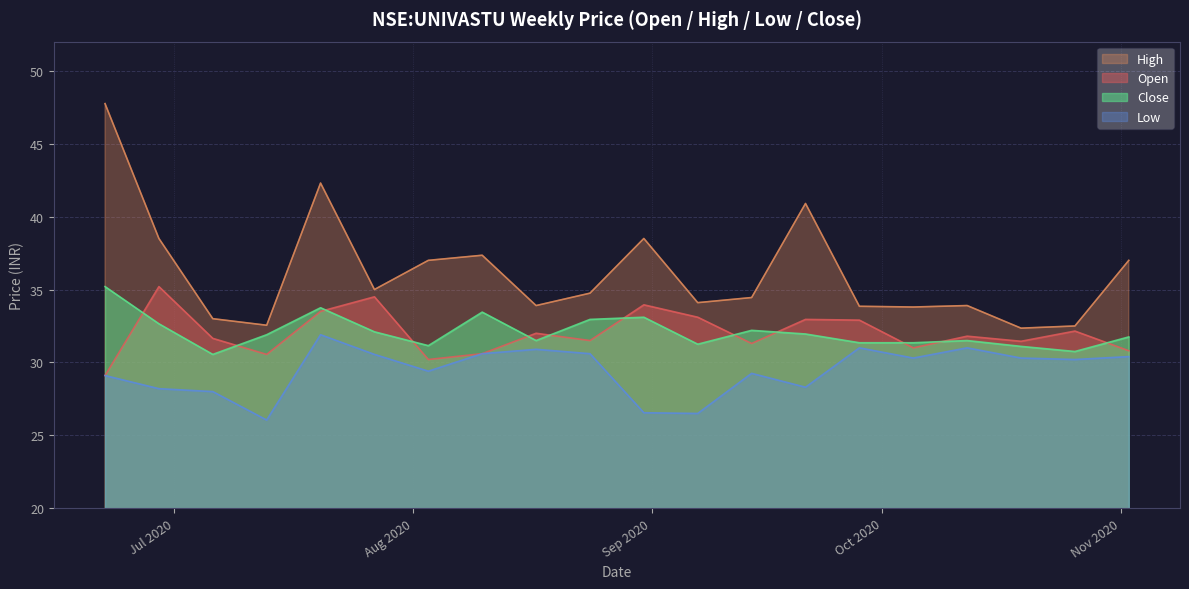

True or false: open has a value of 44.5 at 2020-10-26.

False